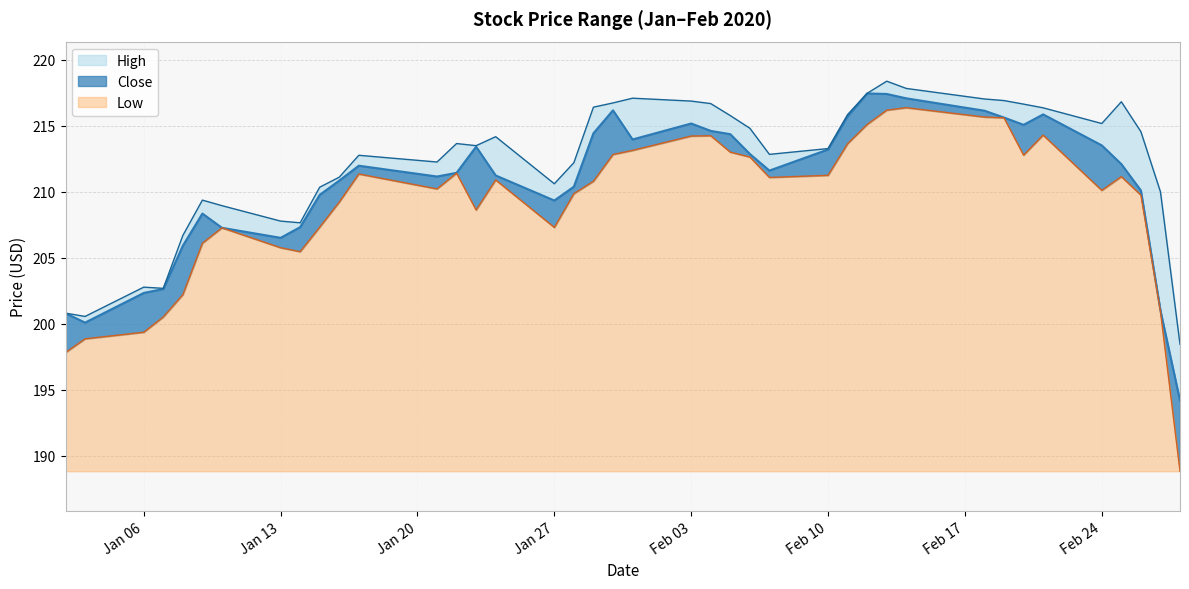

What position from the right is Feb 03?

19